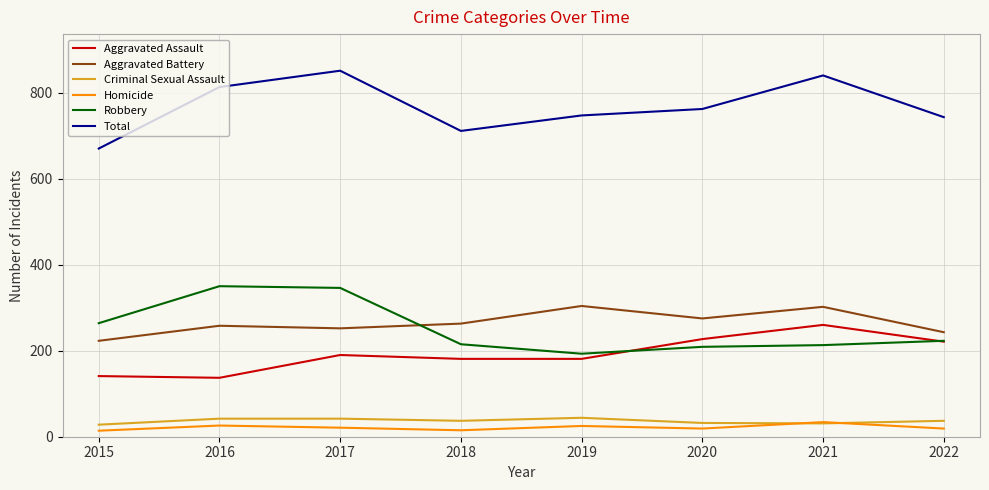

Is the value of Aggravated Assault at 2019 greater than the value of Criminal Sexual Assault at 2018?

Yes